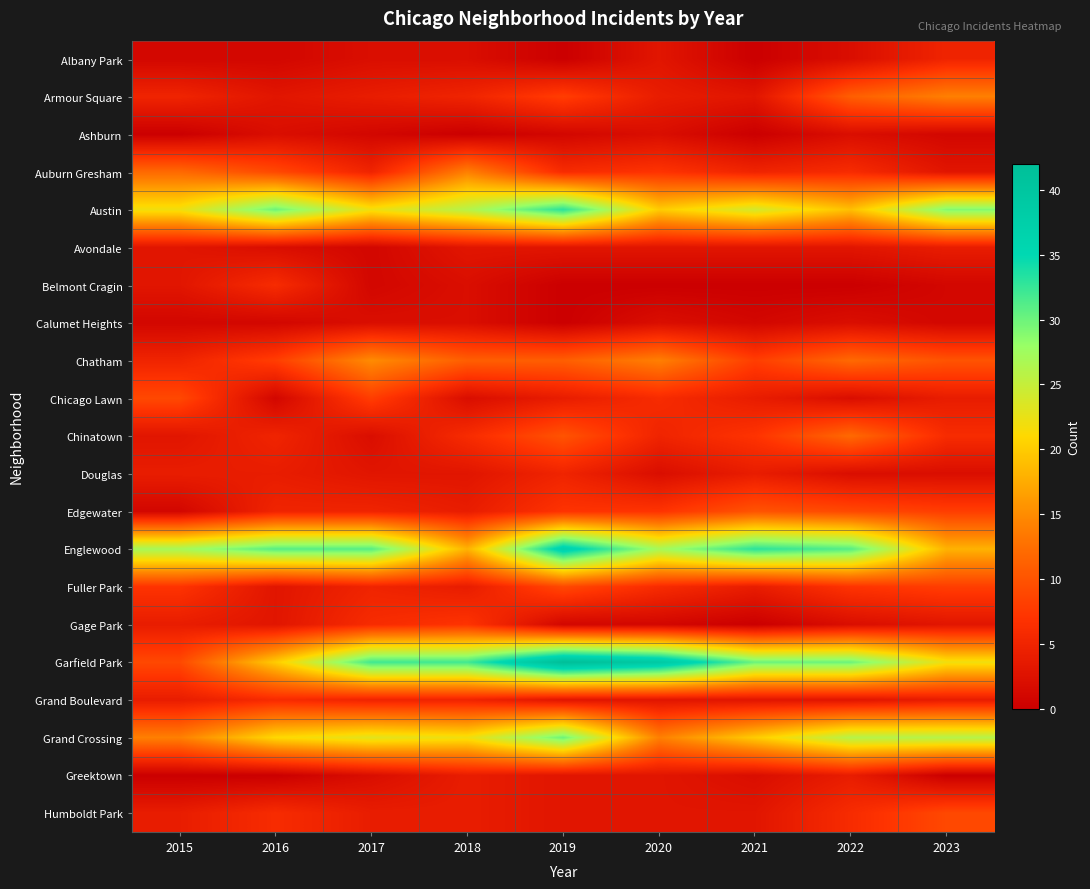

Which category has the lowest value across all series?

2019